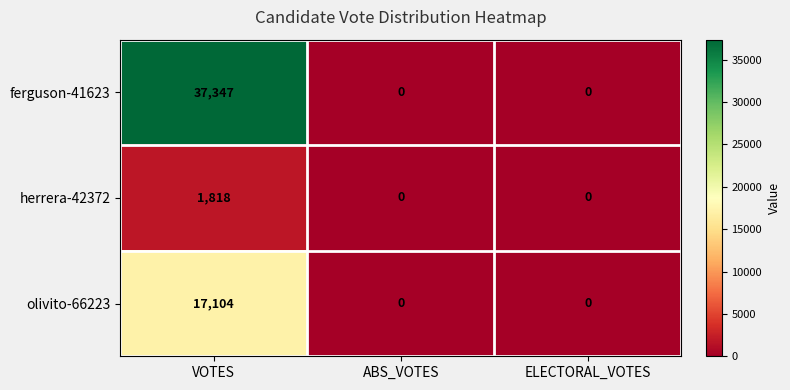

What is the sum of all herrera-42372 values?

1818